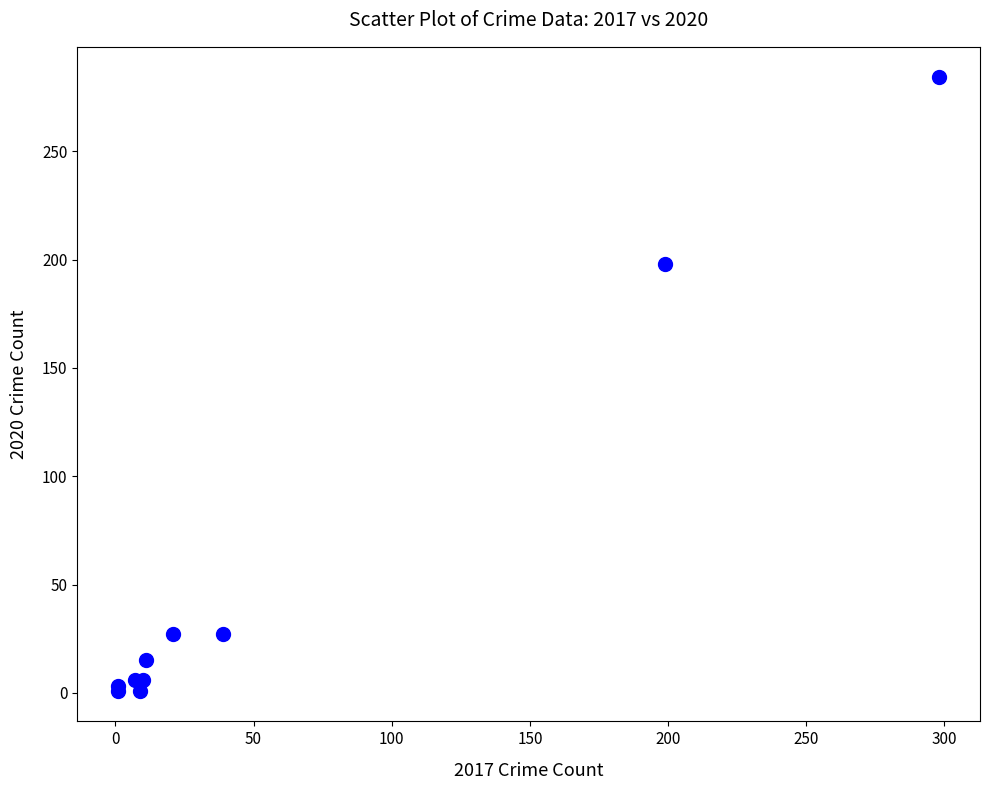

What Y value in the scatter plot is closest to 142?

198